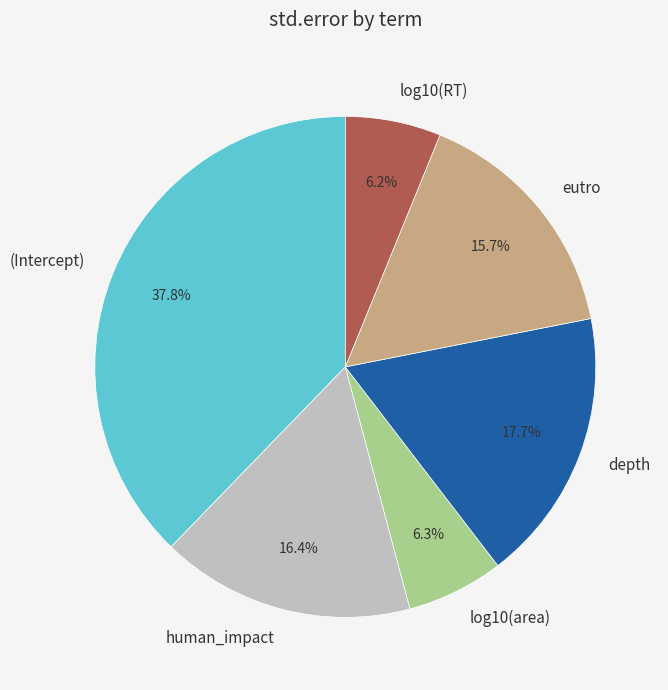

Is the sum of log10(area) and human_impact greater than half?

No